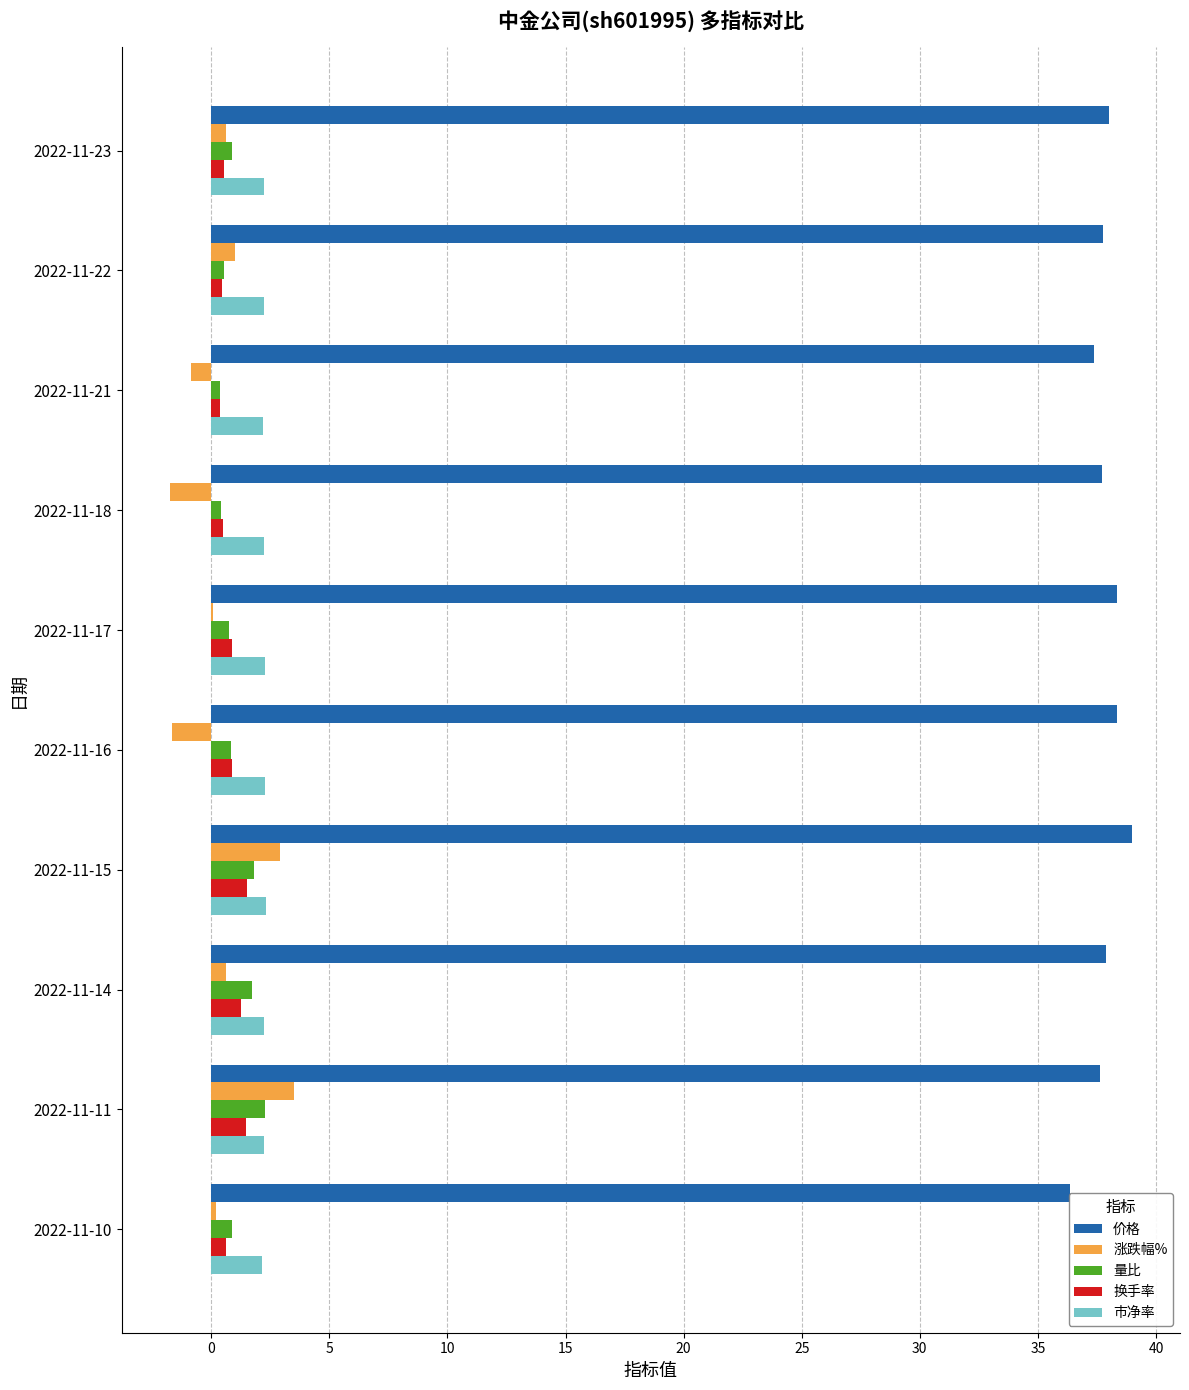

What is the smallest value displayed?

-1.8